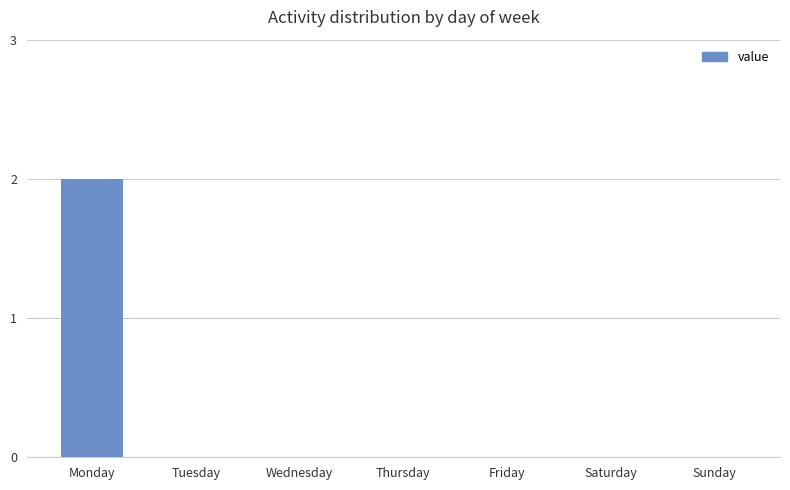

Is it true that the value at Monday is 3?

False